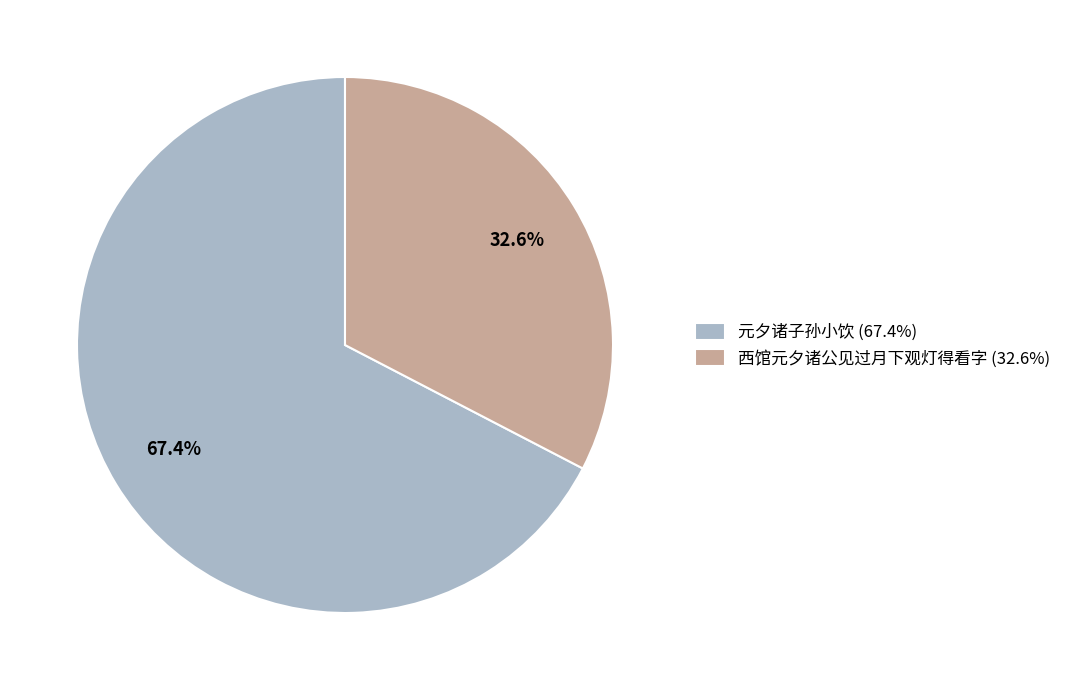

Which has a higher value, 元夕诸子孙小饮 or 西馆元夕诸公见过月下观灯得看字?

元夕诸子孙小饮